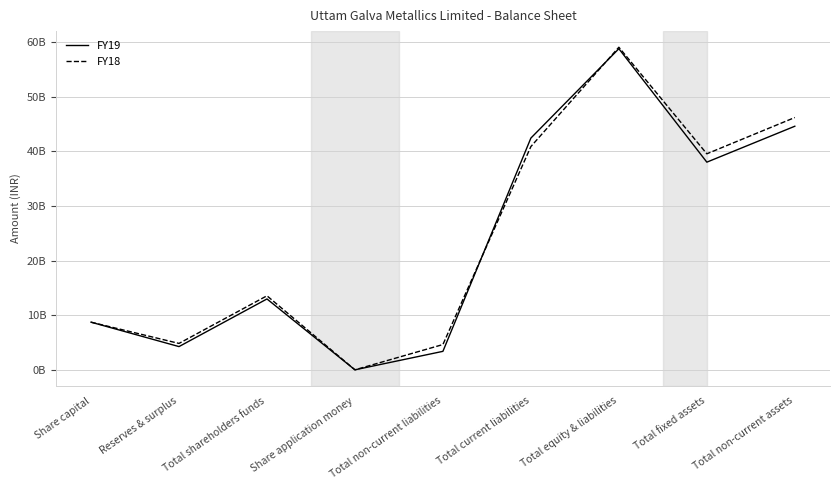

What are all the series names shown in the legend?

FY19, FY18